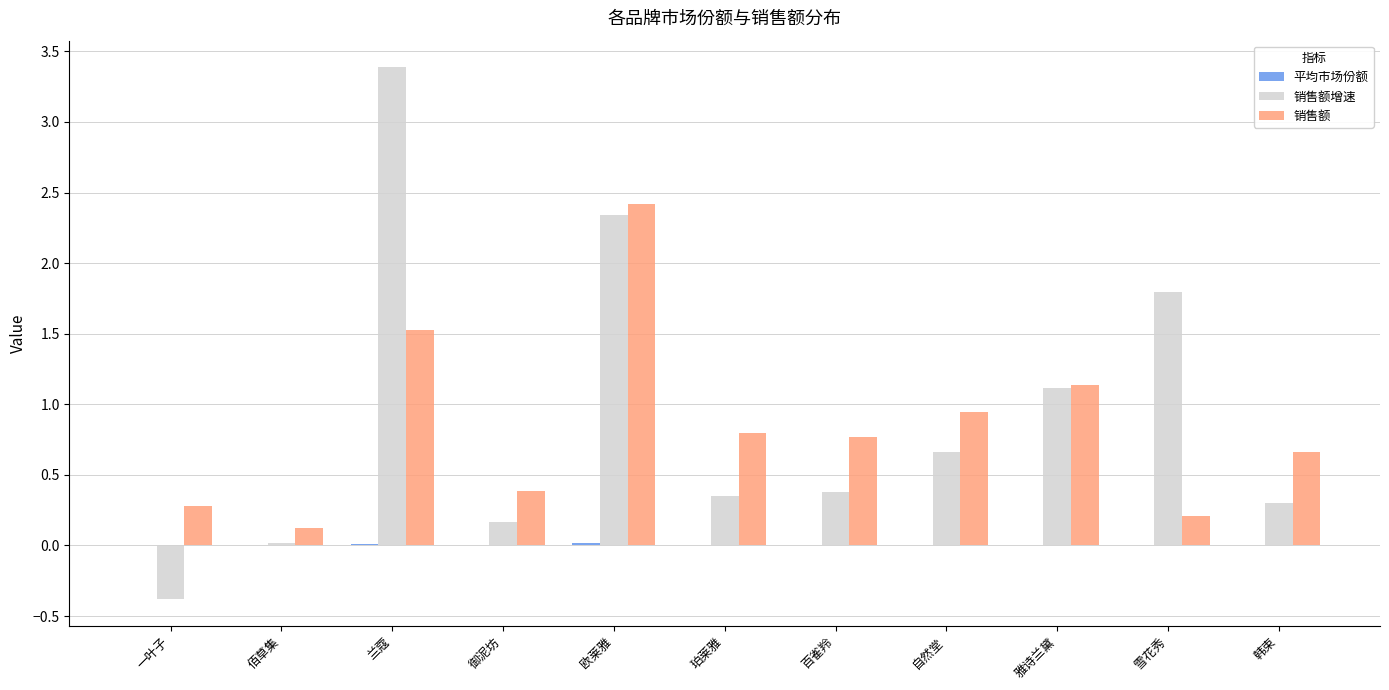

How many data points does each series have?

11